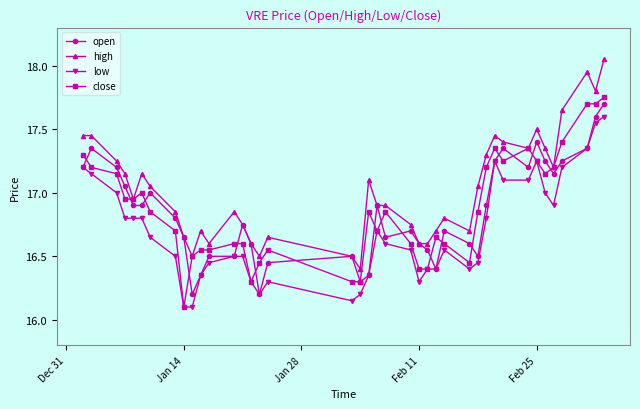

True or false: open has more than 2 interior local peaks.

True